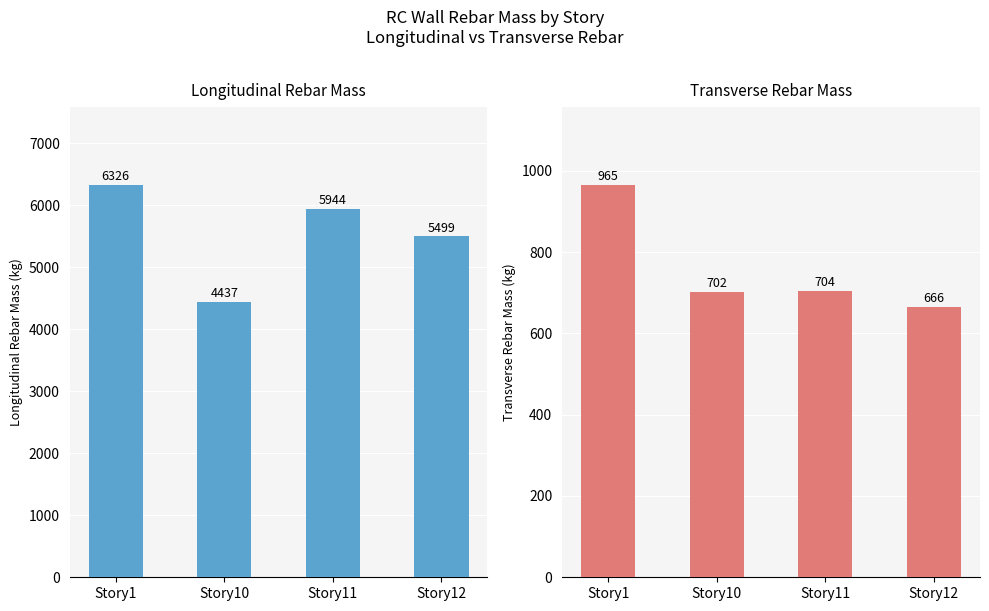

How many bars are there in total?

8